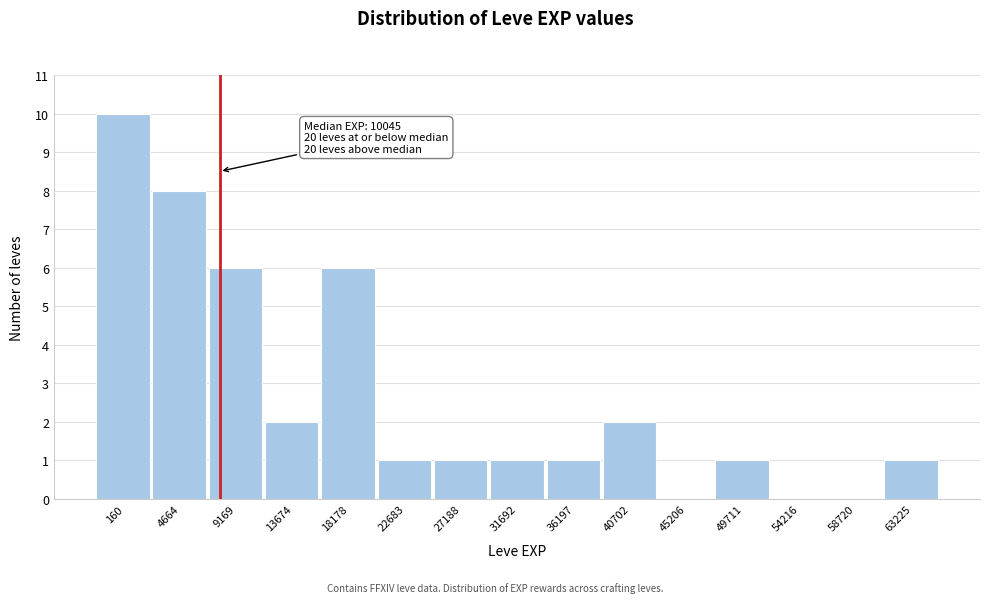

Reading left to right, transcribe all the data shown in this chart.

160=10	4664=8	9169=6	13674=2	18178=6	22683=1	27188=1	31692=1	36197=1	40702=2	45206=0	49711=1	54216=0	58720=0	63225=1